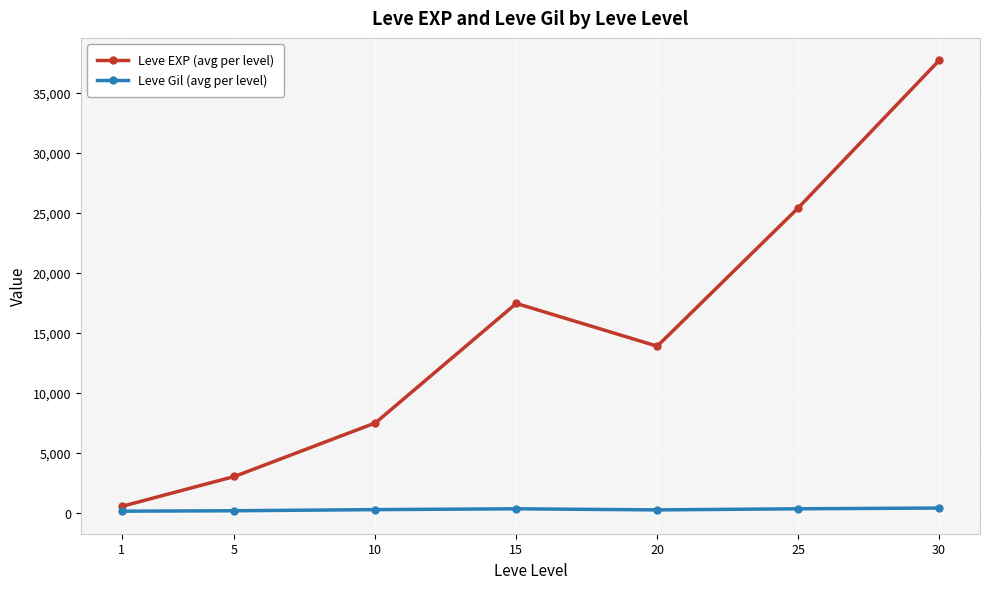

Is it true that Leve EXP (avg per level) equals 5150.0 at 5?

False